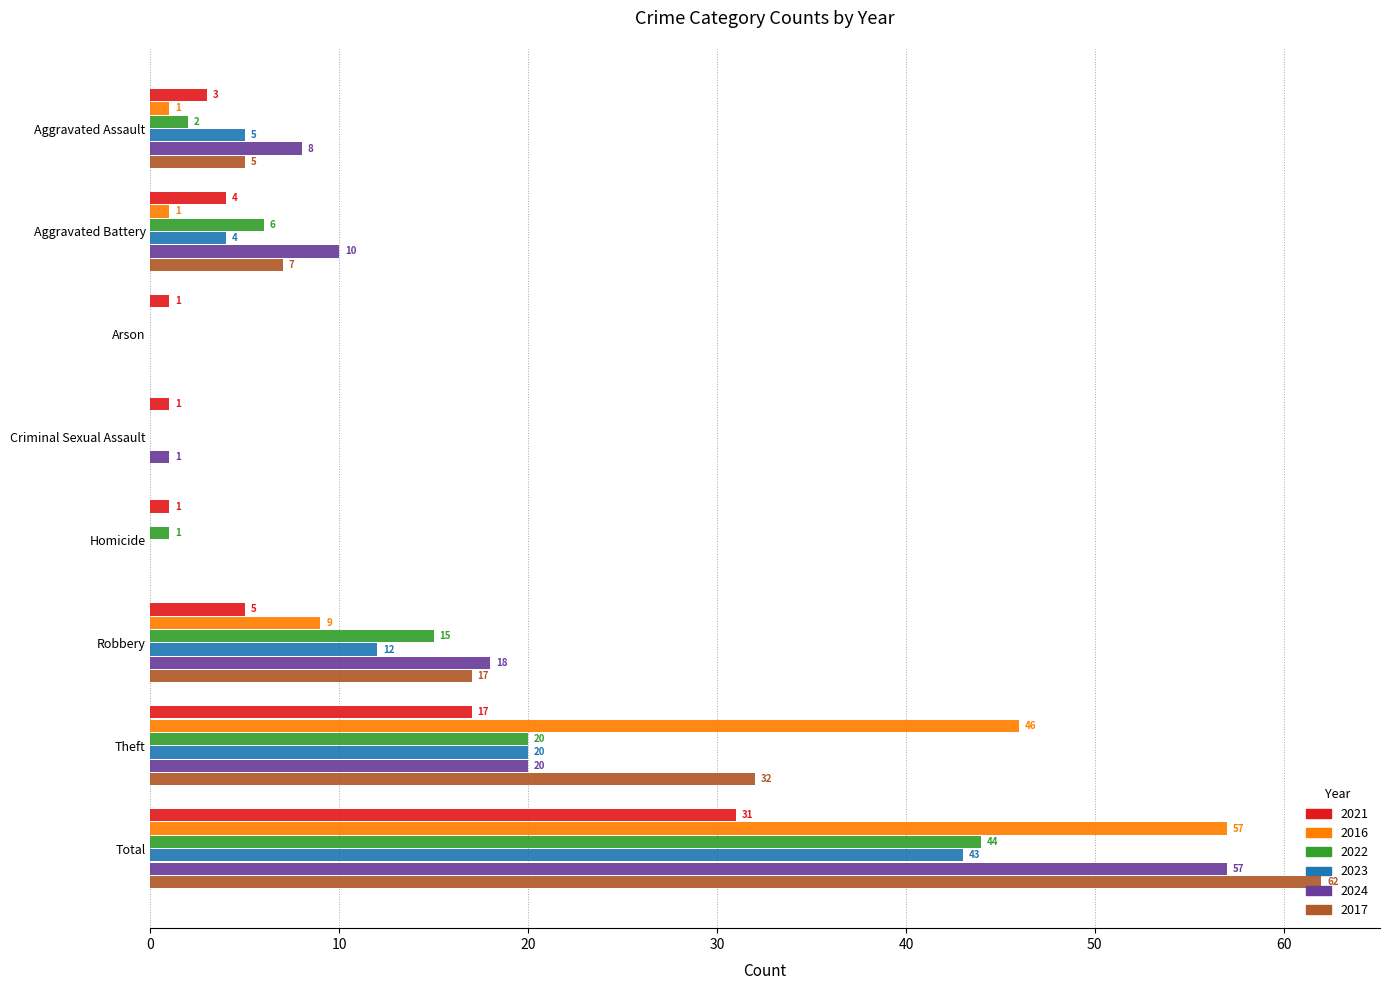

The 2023 series shows 20 at Theft. True or false?

True